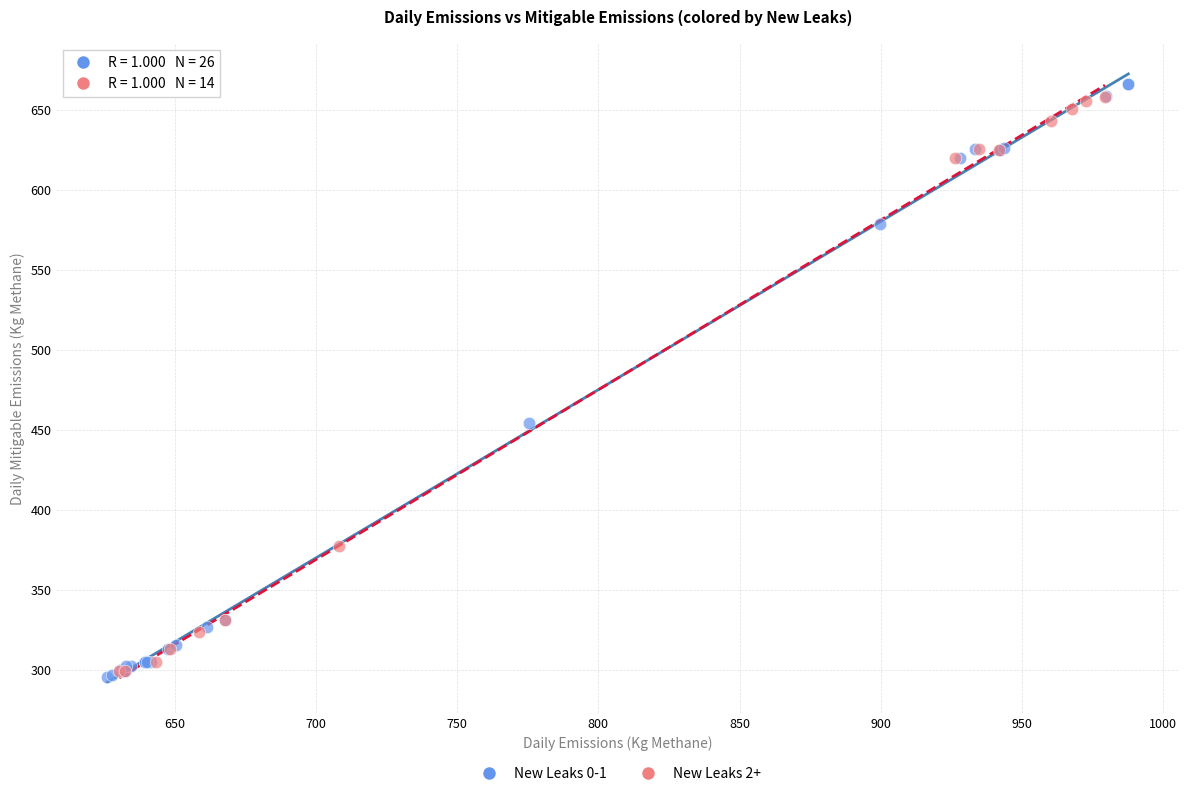

Which series reaches the minimum Y coordinate?

New Leaks 0-1